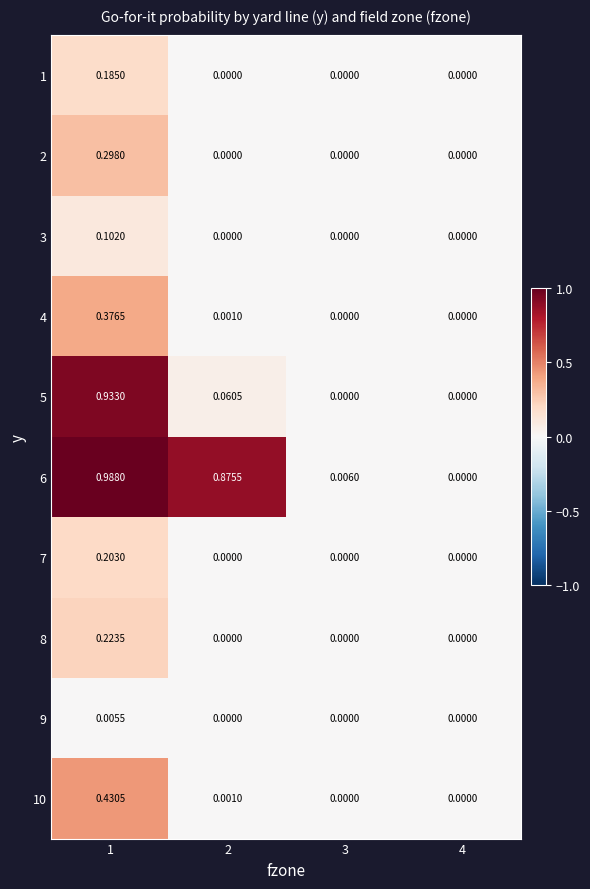

Is the value of 3 at 3 greater than the value of 1 at 1?

No